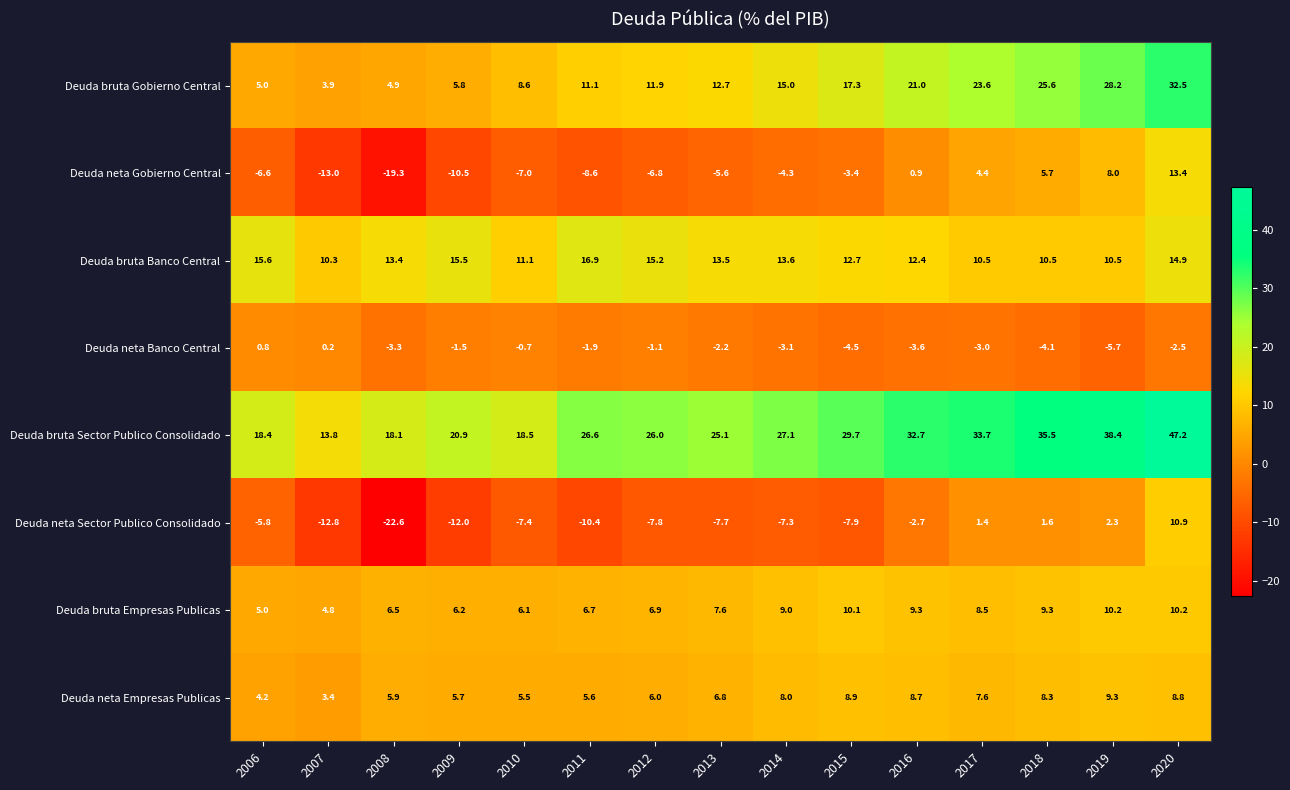

At which label does Deuda bruta Empresas Publicas first exceed 7?

2013